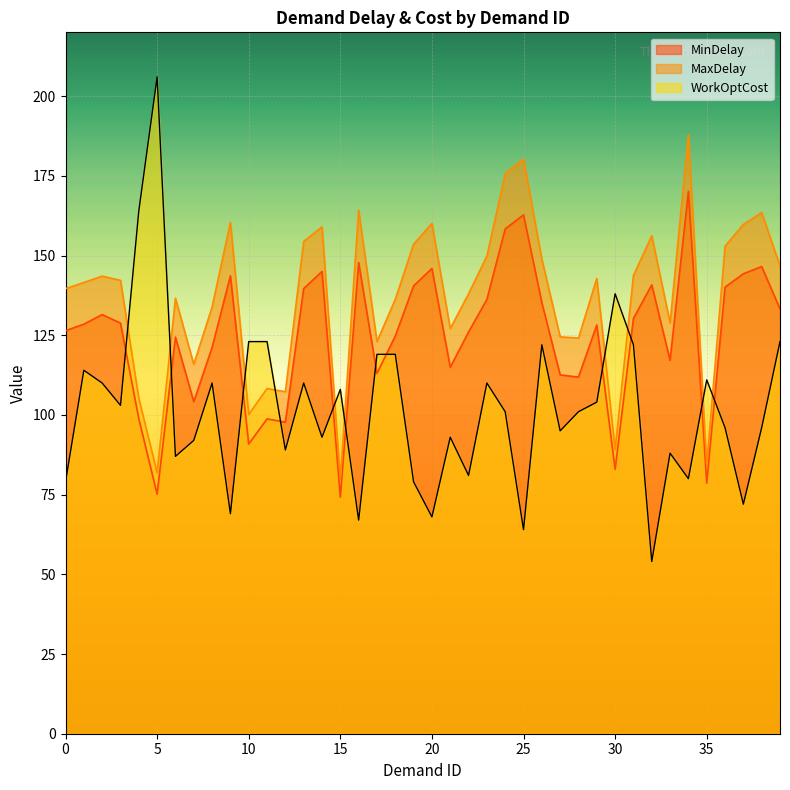

Reading left to right, extract all data points from this chart.

MinDelay: 126.4	128.5	131.5	128.8	98.8	75.1	124.4	104.1	121.1	143.6	90.9	98.7	97.7	139.6	145.0	74.2	147.8	113.0	124.7	140.5	145.9	114.9	126.0	136.2	158.3	162.7	135.2	112.5	111.9	128.2	82.9	130.3	140.8	117.1	170.1	78.6	140.1	144.3	146.5	133.3
MaxDelay: 139.6	141.5	143.5	142.2	105.2	81.9	136.6	115.9	133.9	160.4	100.1	108.3	107.3	154.4	159.0	79.8	164.2	123.0	136.3	153.5	160.1	127.1	138.0	149.8	175.7	180.3	148.8	124.5	124.1	142.8	89.1	143.7	156.2	128.9	187.9	84.4	152.9	159.7	163.5	146.7
WorkOptCost: 79.0	114.0	110.0	103.0	164.0	206.0	87.0	92.0	110.0	69.0	123.0	123.0	89.0	110.0	93.0	108.0	67.0	119.0	119.0	79.0	68.0	93.0	81.0	110.0	101.0	64.0	122.0	95.0	101.0	104.0	138.0	122.0	54.0	88.0	80.0	111.0	96.0	72.0	96.0	123.0